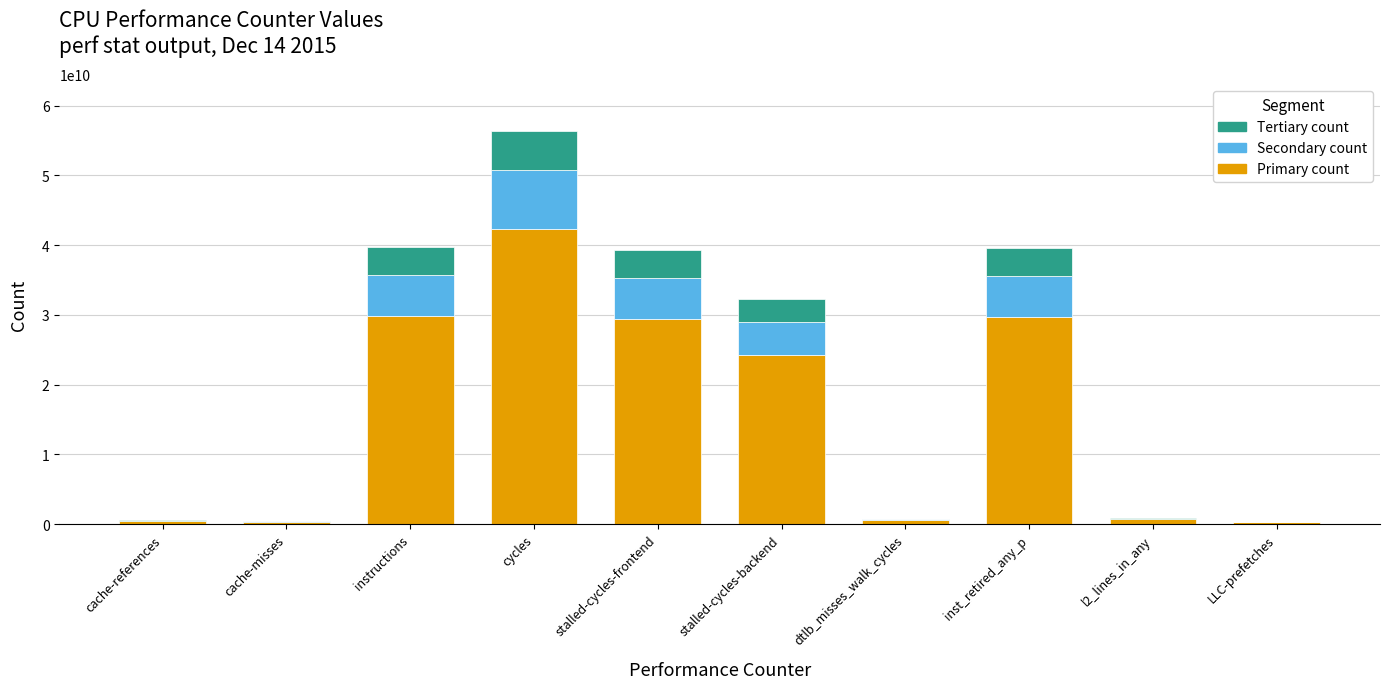

What is the maximum value for Primary count?

42243711210.8